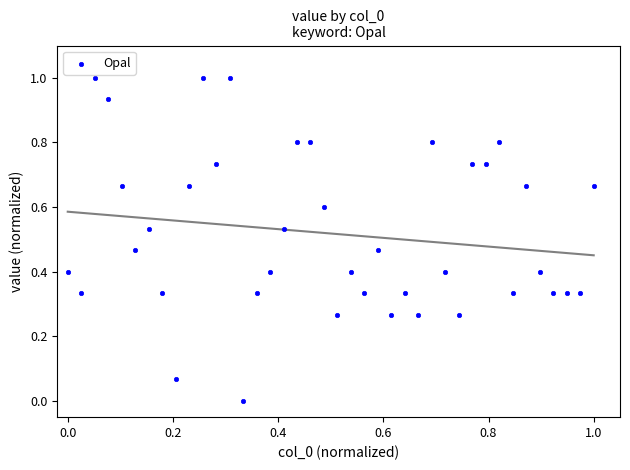

What is the range of X values (max minus min)?

1.0